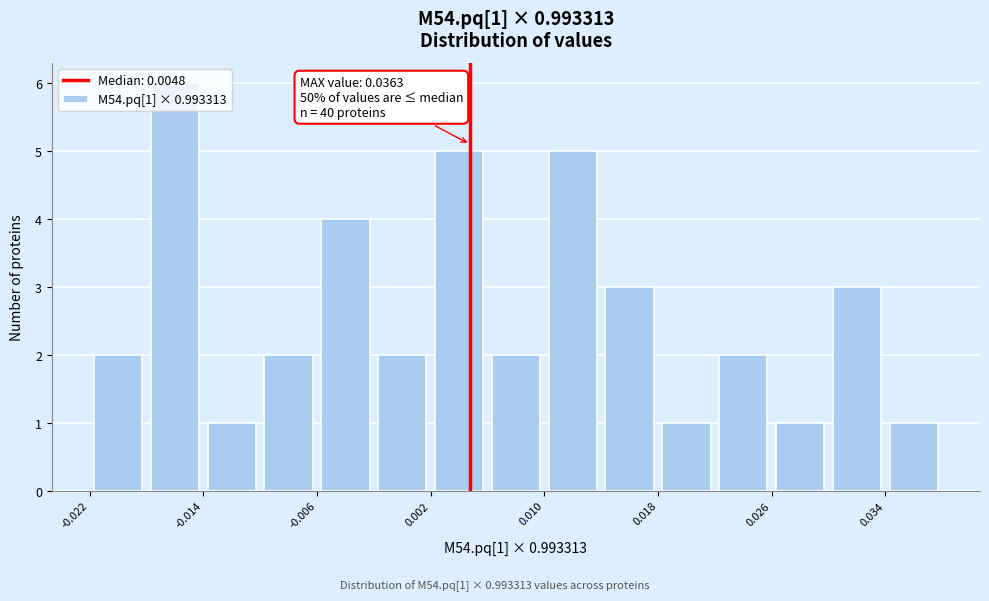

Which range on the x-axis has the tallest bar?

-0.018 to -0.014